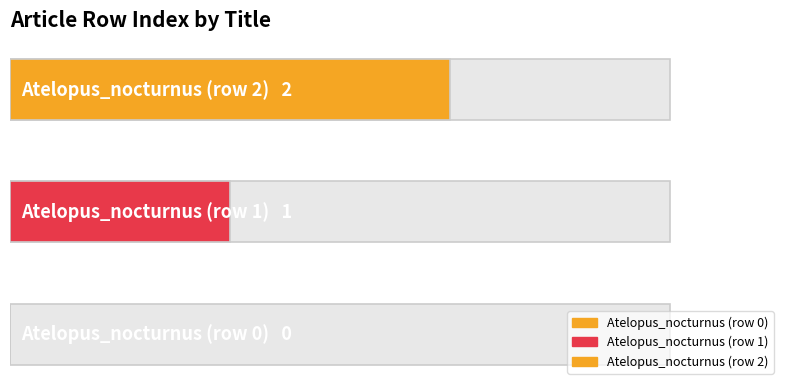

What position from the left is Atelopus_nocturnus (row 1)?

2